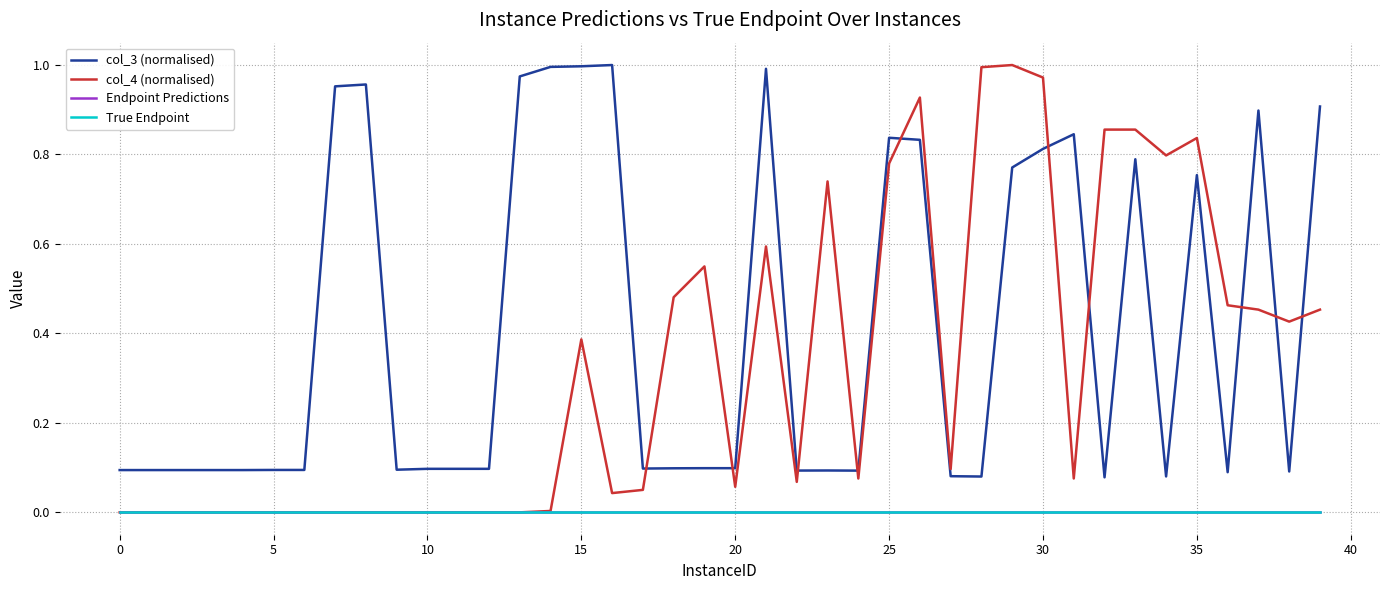

Is this an area chart (filled region under the line)?

No